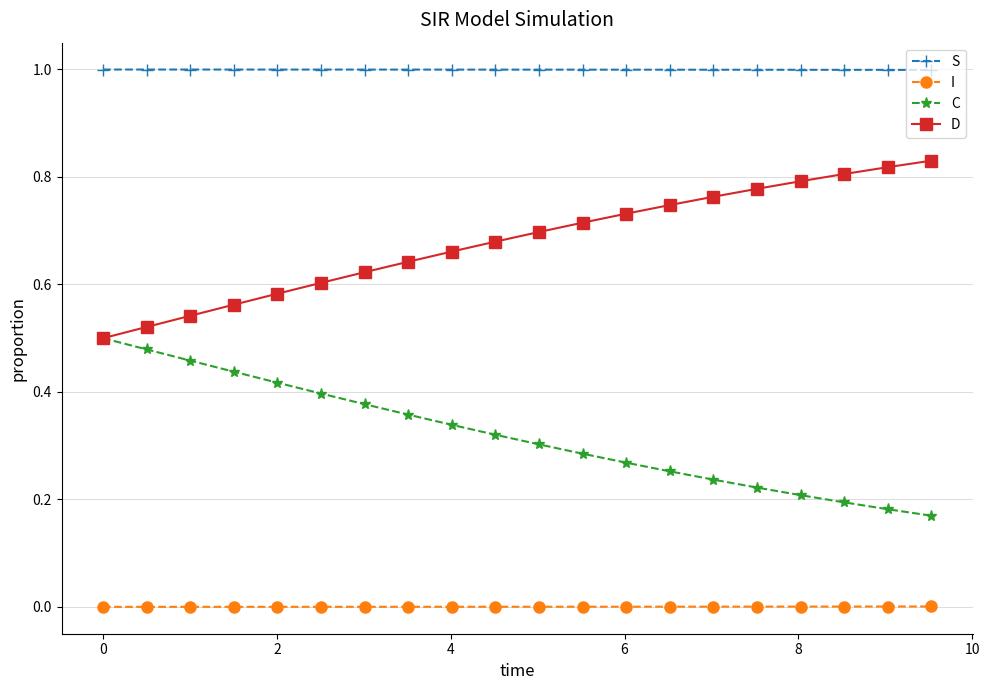

Rank the series by their average value, from highest to lowest.

S, D, C, I